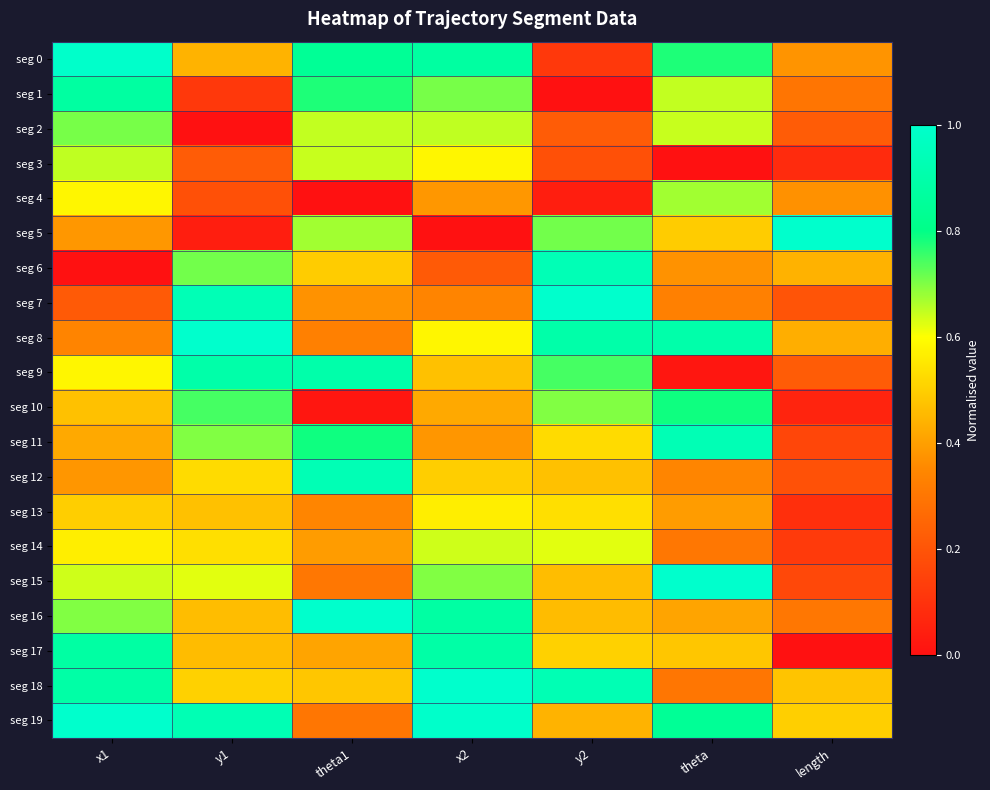

Reading left to right, list all the values displayed in this chart.

seg 0: x1=1.0	y1=0.4	theta1=0.8	x2=0.9	y2=0.1	theta=0.8	length=0.4
seg 1: x1=0.9	y1=0.1	theta1=0.8	x2=0.7	y2=0.0	theta=0.6	length=0.3
seg 2: x1=0.7	y1=0.0	theta1=0.6	x2=0.6	y2=0.2	theta=0.6	length=0.2
seg 3: x1=0.6	y1=0.2	theta1=0.6	x2=0.6	y2=0.2	theta=0.0	length=0.1
seg 4: x1=0.6	y1=0.2	theta1=0.0	x2=0.4	y2=0.0	theta=0.7	length=0.4
seg 5: x1=0.4	y1=0.0	theta1=0.7	x2=0.0	y2=0.7	theta=0.5	length=1.0
seg 6: x1=0.0	y1=0.7	theta1=0.5	x2=0.2	y2=0.9	theta=0.4	length=0.4
seg 7: x1=0.2	y1=0.9	theta1=0.4	x2=0.3	y2=1.0	theta=0.3	length=0.2
seg 8: x1=0.3	y1=1.0	theta1=0.3	x2=0.6	y2=0.9	theta=0.9	length=0.4
seg 9: x1=0.6	y1=0.9	theta1=0.9	x2=0.5	y2=0.7	theta=0.0	length=0.2
seg 10: x1=0.5	y1=0.7	theta1=0.0	x2=0.4	y2=0.7	theta=0.8	length=0.1
seg 11: x1=0.4	y1=0.7	theta1=0.8	x2=0.4	y2=0.5	theta=0.9	length=0.2
seg 12: x1=0.4	y1=0.5	theta1=0.9	x2=0.5	y2=0.5	theta=0.3	length=0.2
seg 13: x1=0.5	y1=0.5	theta1=0.3	x2=0.6	y2=0.5	theta=0.4	length=0.1
seg 14: x1=0.6	y1=0.5	theta1=0.4	x2=0.6	y2=0.6	theta=0.3	length=0.1
seg 15: x1=0.6	y1=0.6	theta1=0.3	x2=0.7	y2=0.5	theta=1.0	length=0.2
seg 16: x1=0.7	y1=0.5	theta1=1.0	x2=0.9	y2=0.5	theta=0.4	length=0.3
seg 17: x1=0.9	y1=0.5	theta1=0.4	x2=0.9	y2=0.5	theta=0.5	length=0.0
seg 18: x1=0.9	y1=0.5	theta1=0.5	x2=1.0	y2=0.9	theta=0.3	length=0.5
seg 19: x1=1.0	y1=0.9	theta1=0.3	x2=1.0	y2=0.4	theta=0.8	length=0.5